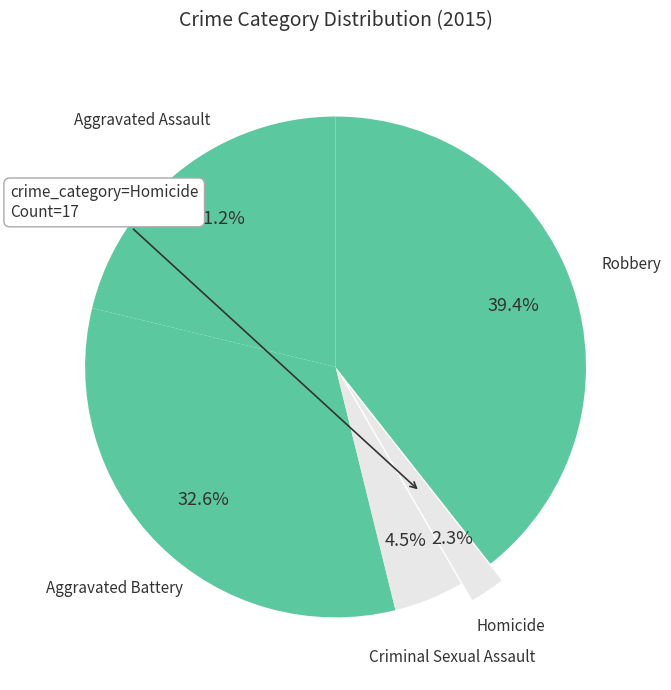

What portion of the pie excludes Robbery?

60.6%